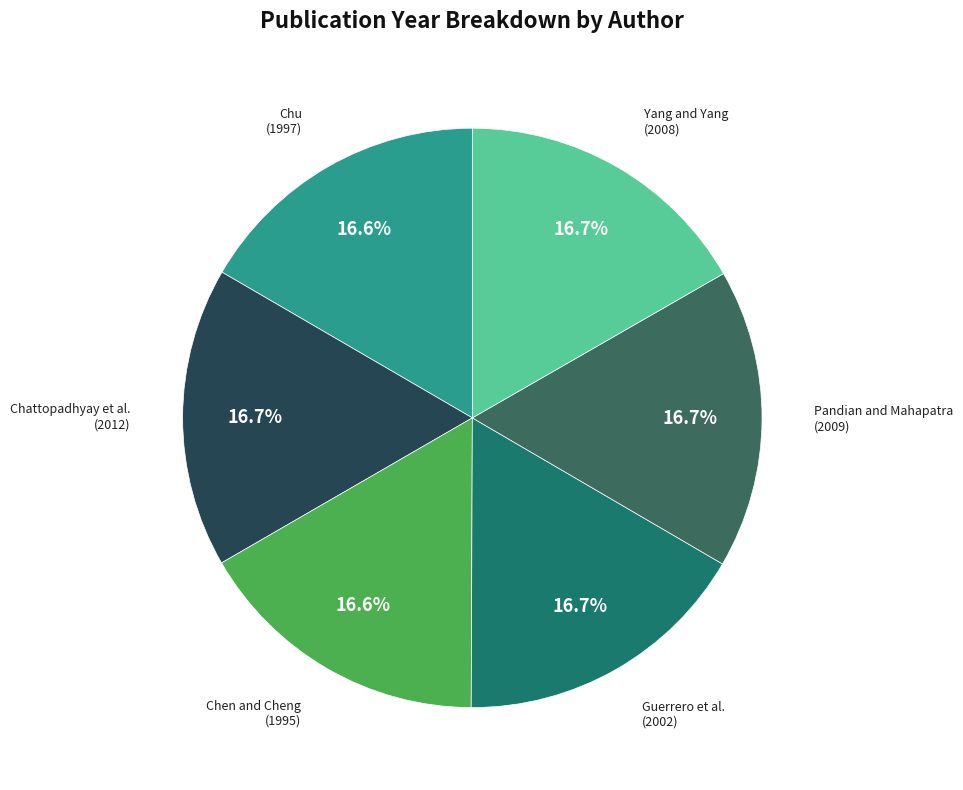

Is there a majority slice in this chart?

No